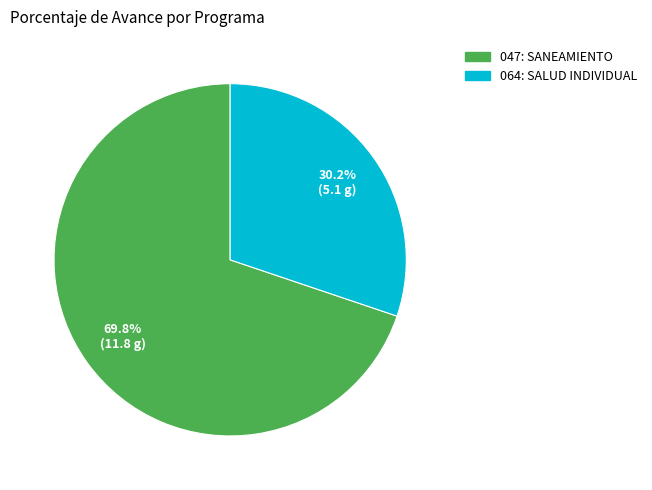

Which category has the smallest portion of the pie?

064: SALUD INDIVIDUAL